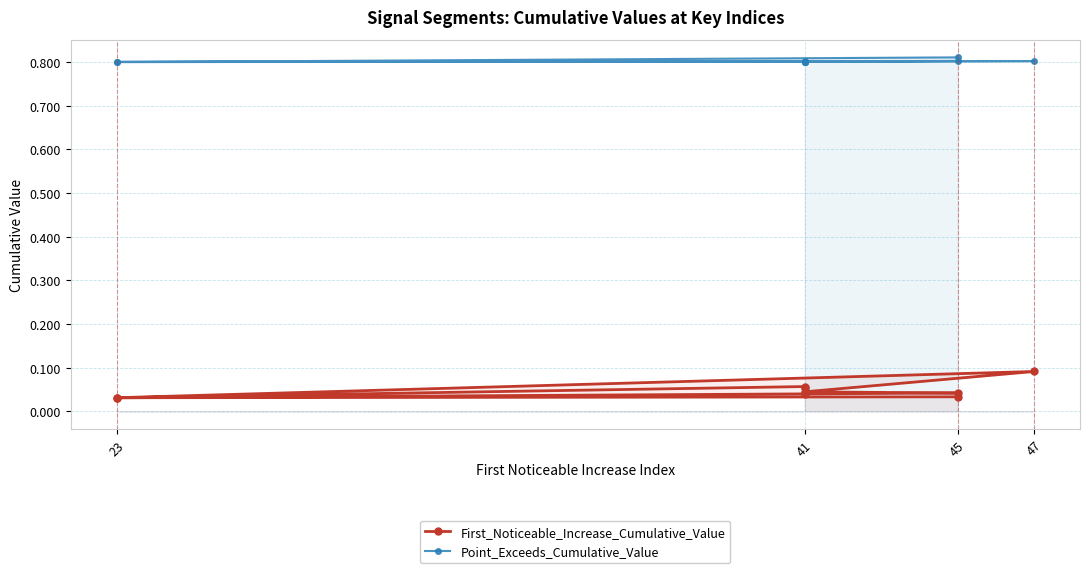

True or false: Point_Exceeds_Cumulative_Value has a value of 0.3 at 23.

False